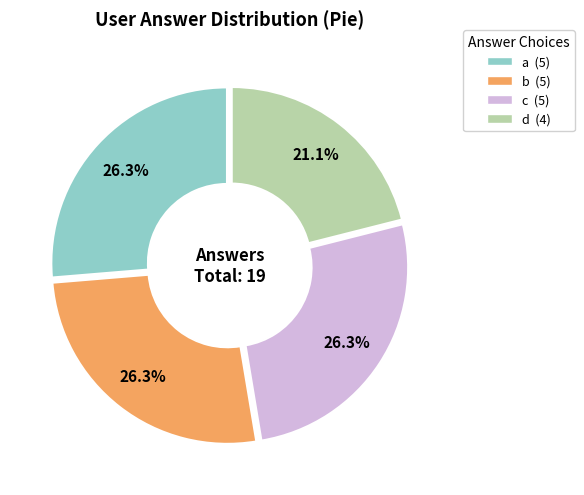

What percentage is NOT represented by c?

73.7%